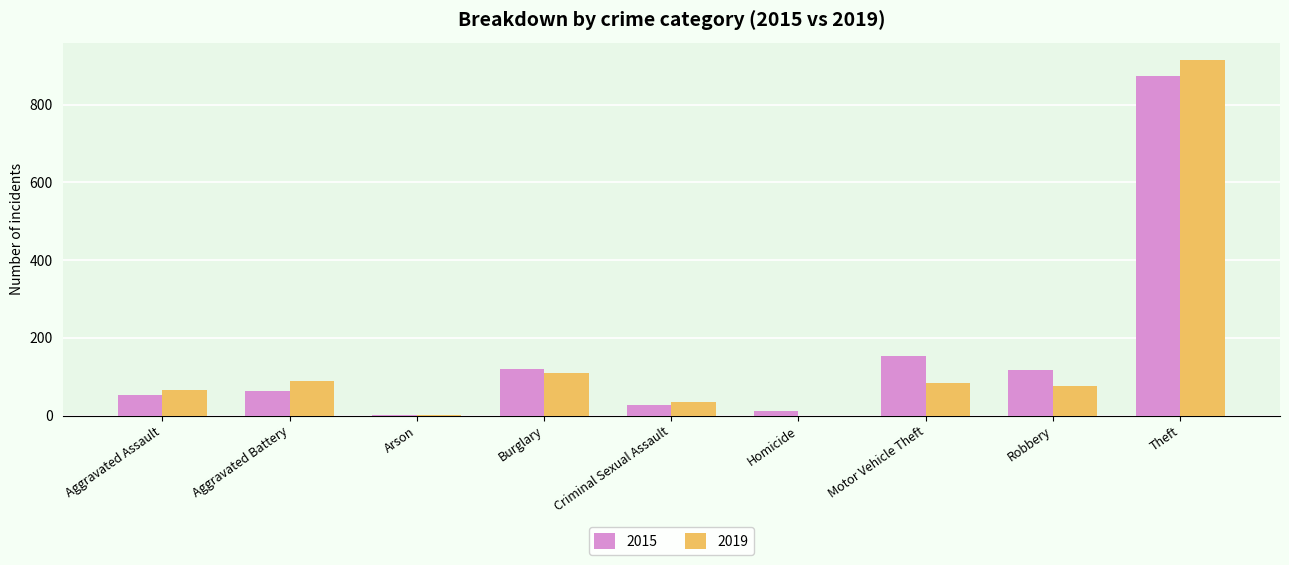

Is it true that 2019 equals 75 at Robbery?

True